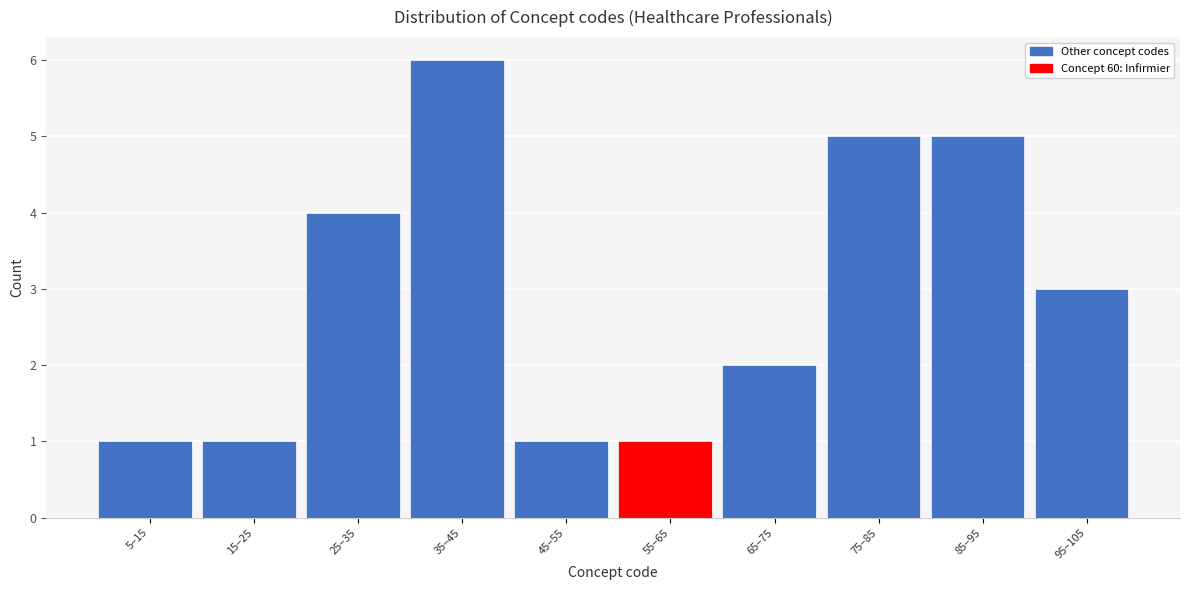

Reading left to right, transcribe all the data shown in this chart.

5–15=1	15–25=1	25–35=4	35–45=6	45–55=1	55–65=1	65–75=2	75–85=5	85–95=5	95–105=3